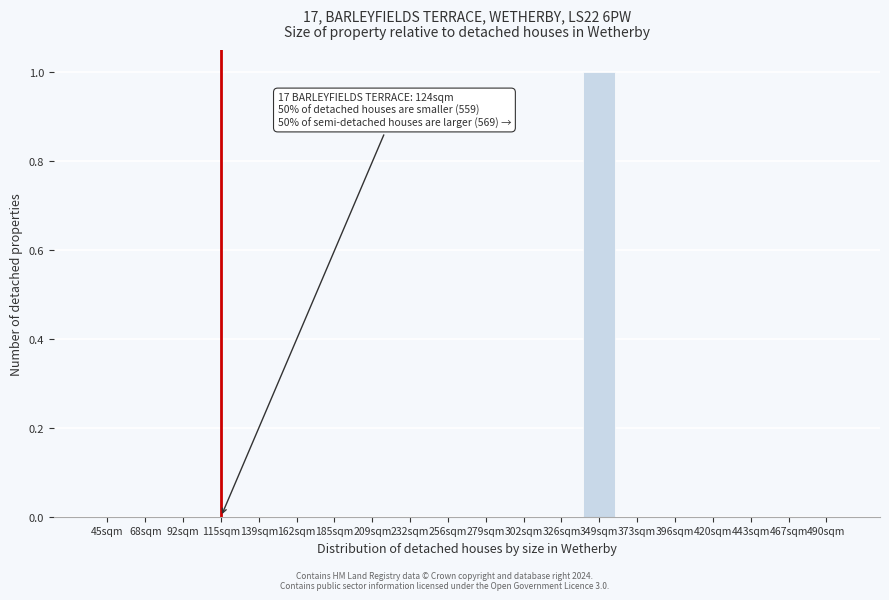

Reading left to right, extract all data points from this chart.

45sqm=0	68sqm=0	92sqm=0	115sqm=0	139sqm=0	162sqm=0	185sqm=0	209sqm=0	232sqm=0	256sqm=0	279sqm=0	302sqm=0	326sqm=0	349sqm=1	373sqm=0	396sqm=0	420sqm=0	443sqm=0	467sqm=0	490sqm=0